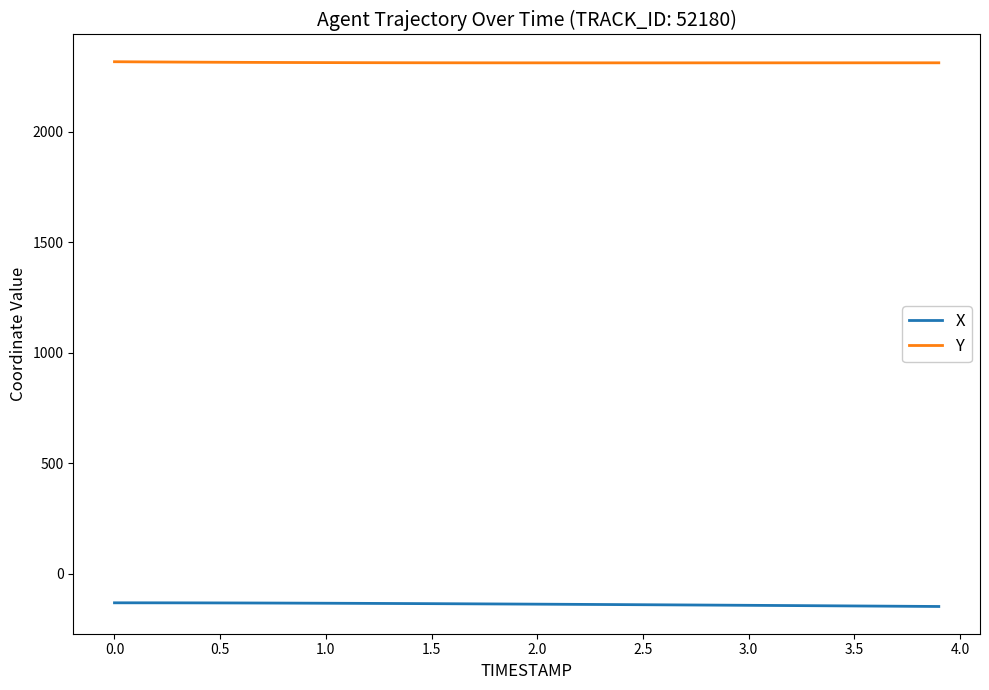

Is this an area chart (filled region under the line)?

No